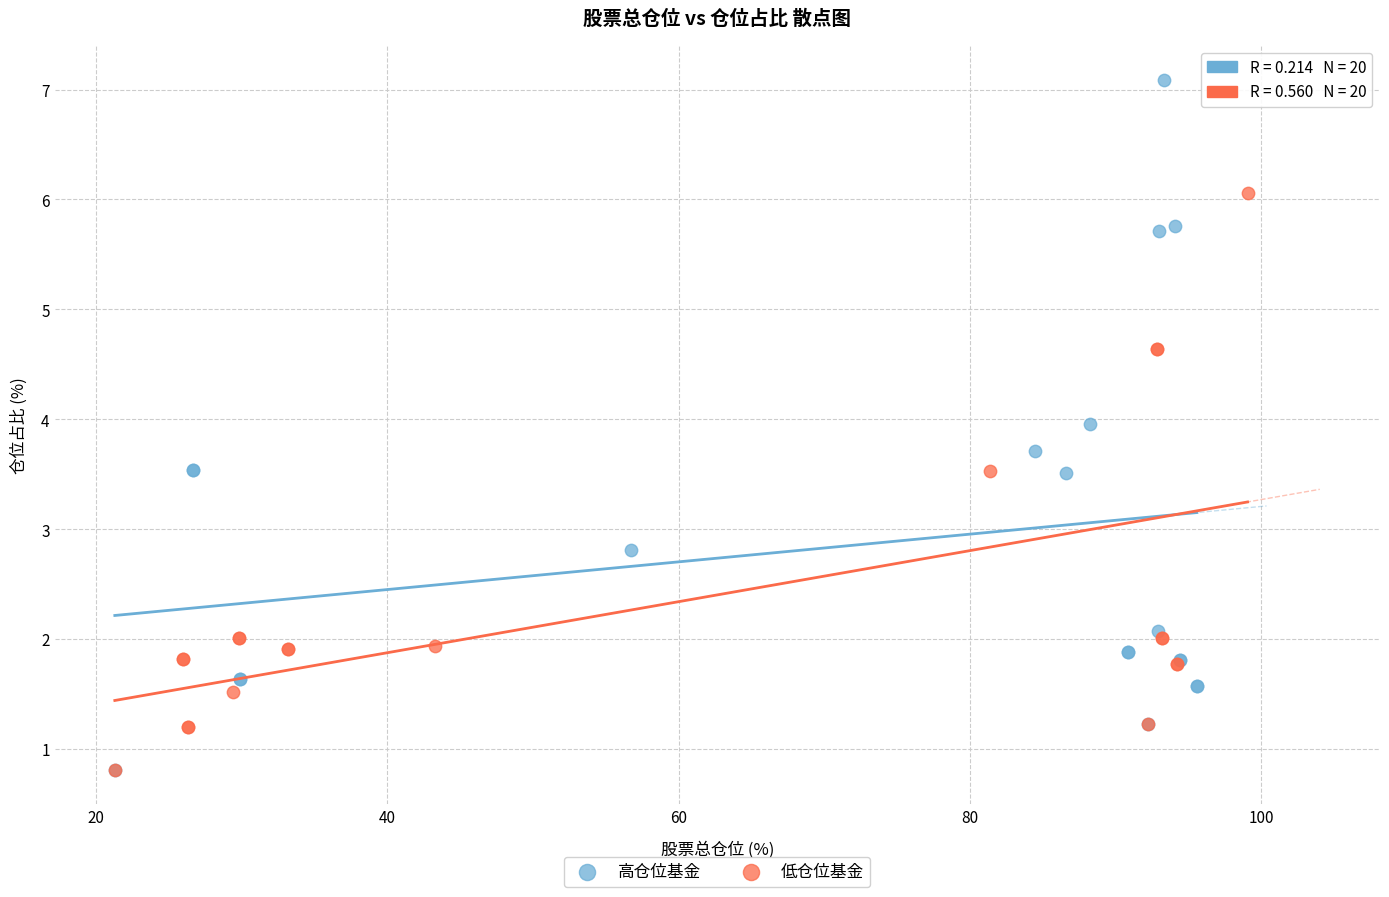

Which series reaches the maximum Y coordinate?

高仓位基金